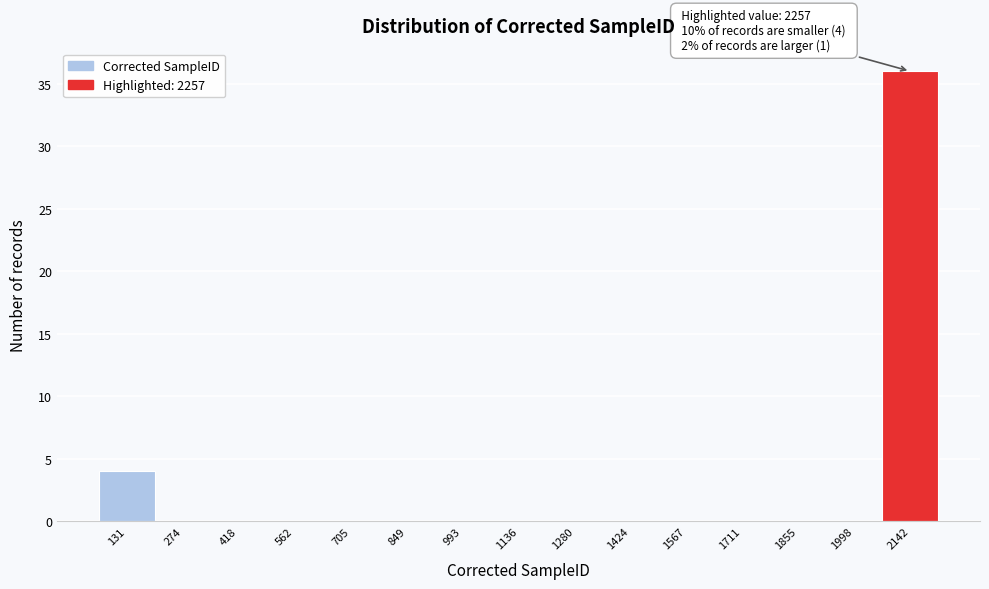

Reading left to right, transcribe all the data shown in this chart.

131=4	274=0	418=0	562=0	705=0	849=0	993=0	1136=0	1280=0	1424=0	1567=0	1711=0	1855=0	1998=0	2142=36